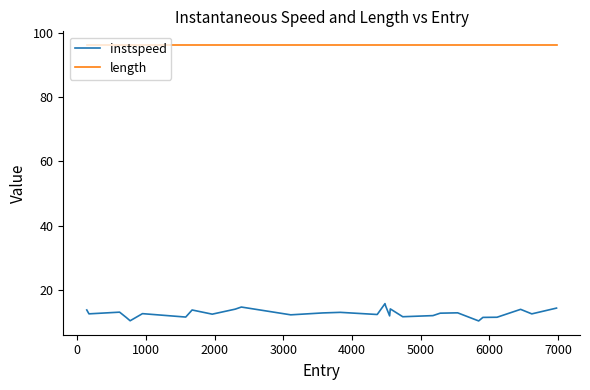

Which series has the largest total across all categories?

length